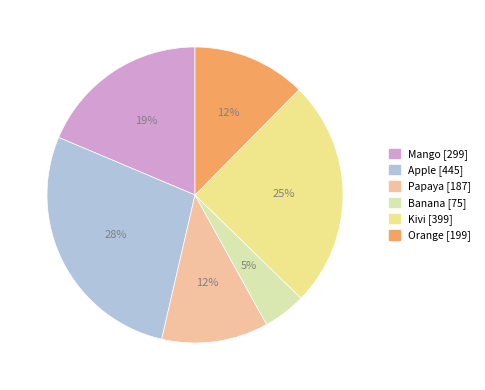

Do Banana and Mango together represent more than half of the pie?

No